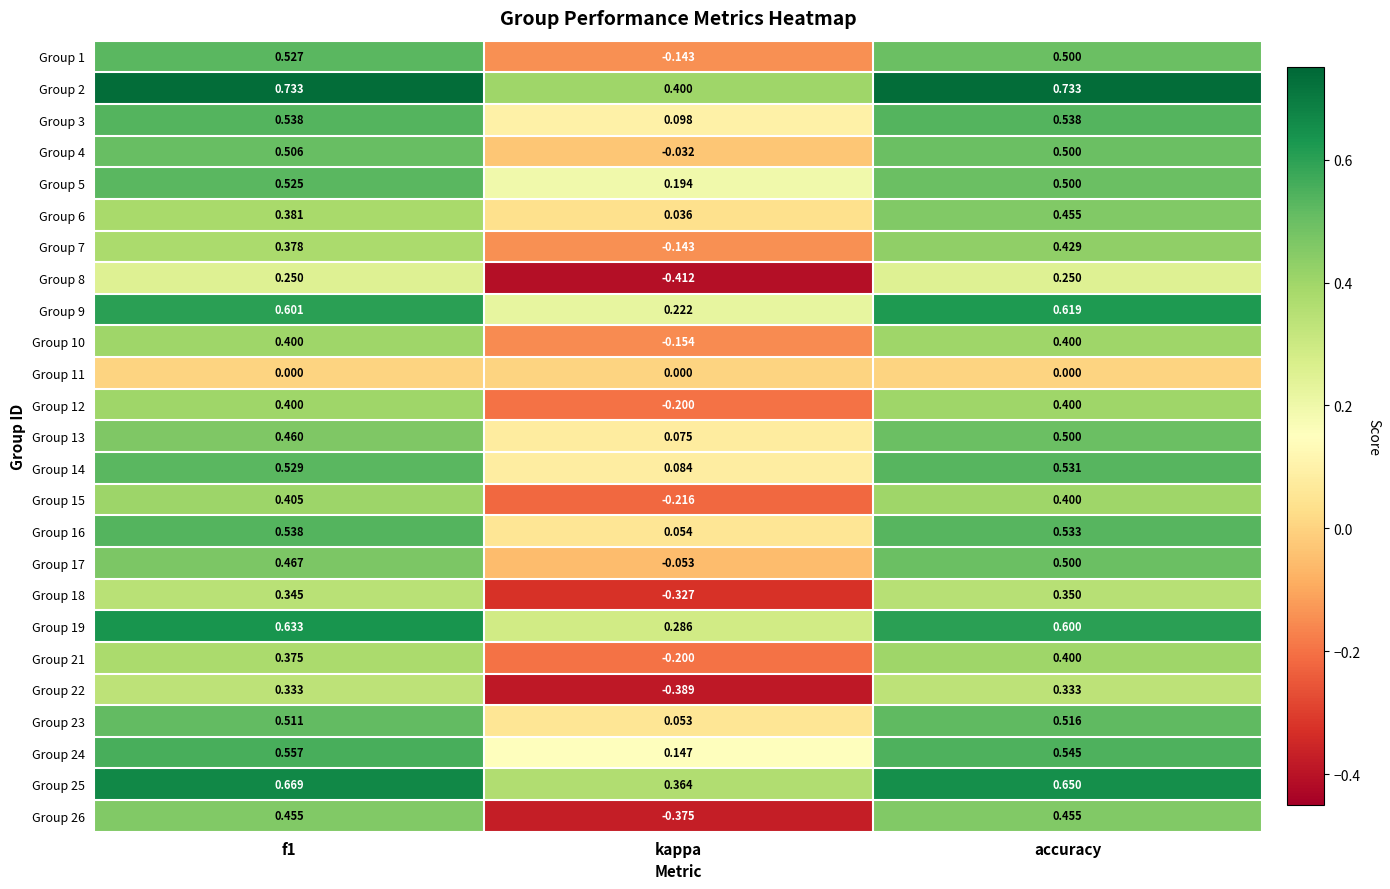

At which label is Group 25 closest to 0?

kappa